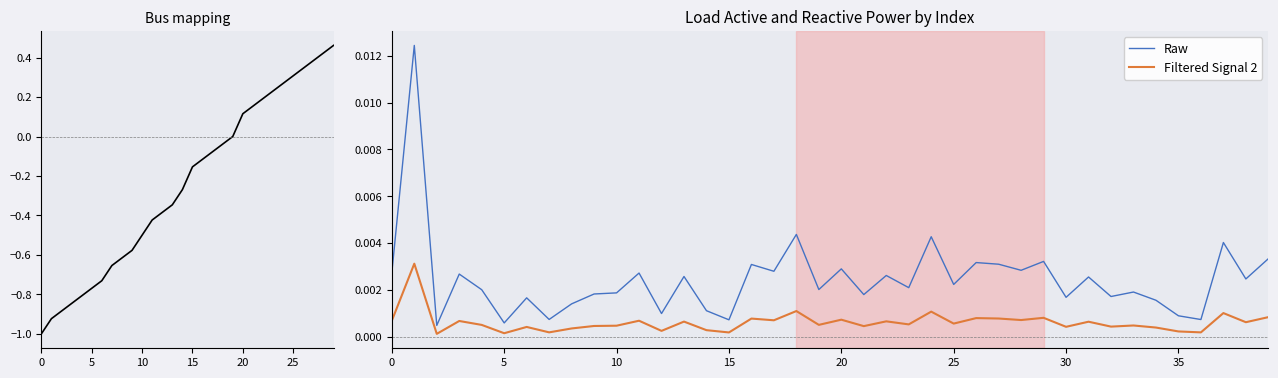

Is it true that q_mvar equals 0.0 at bus?

False